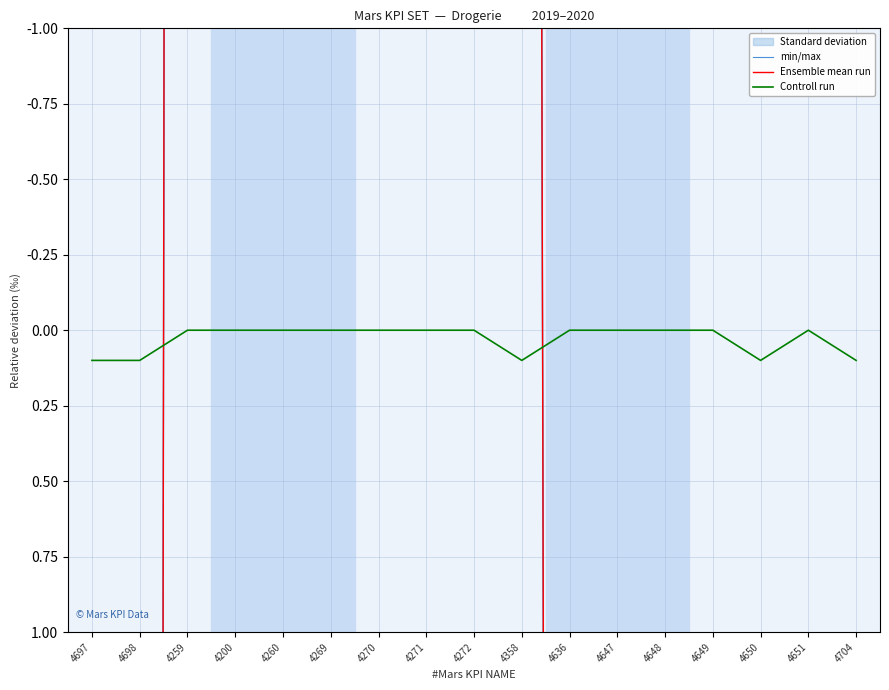

How many lines are shown in the chart?

3